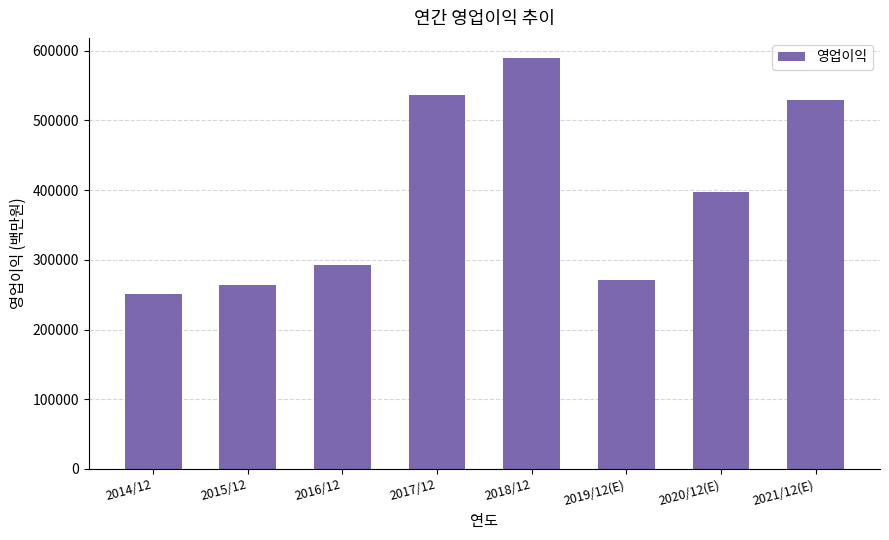

What is the difference between the maximum and second lowest values?

324733